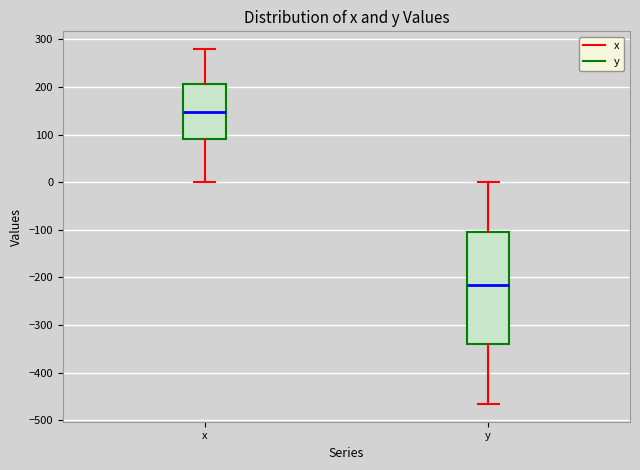

Where is the lower edge of the box for y on the y-axis? The values are not printed on the chart, so give them approximately, as read against the axis.

-340